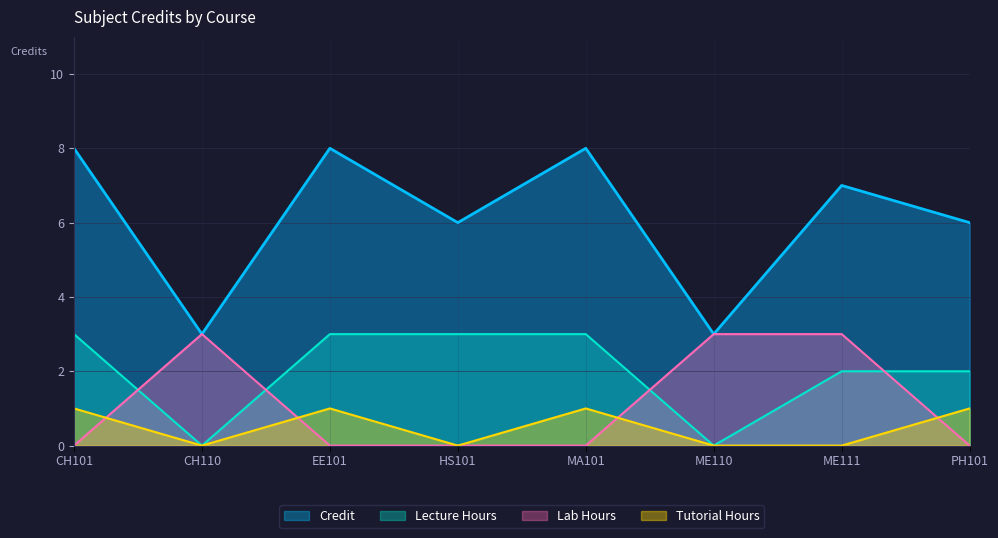

Rank the categories by value from highest to lowest.

CH101, EE101, MA101, ME111, HS101, PH101, CH110, ME110